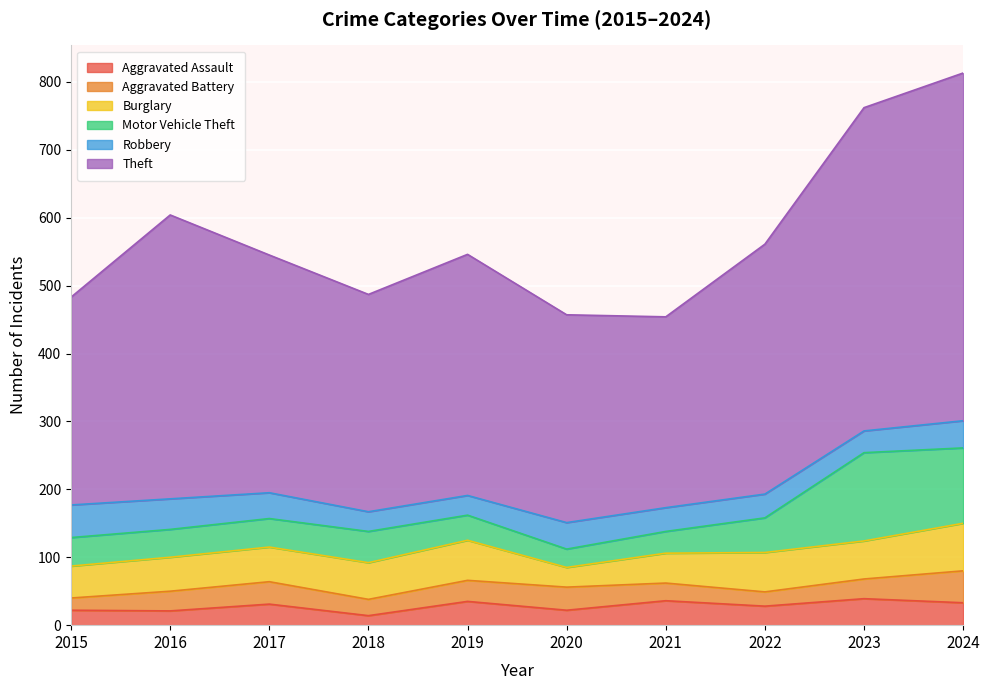

Which series has the widest spread of values?

Theft